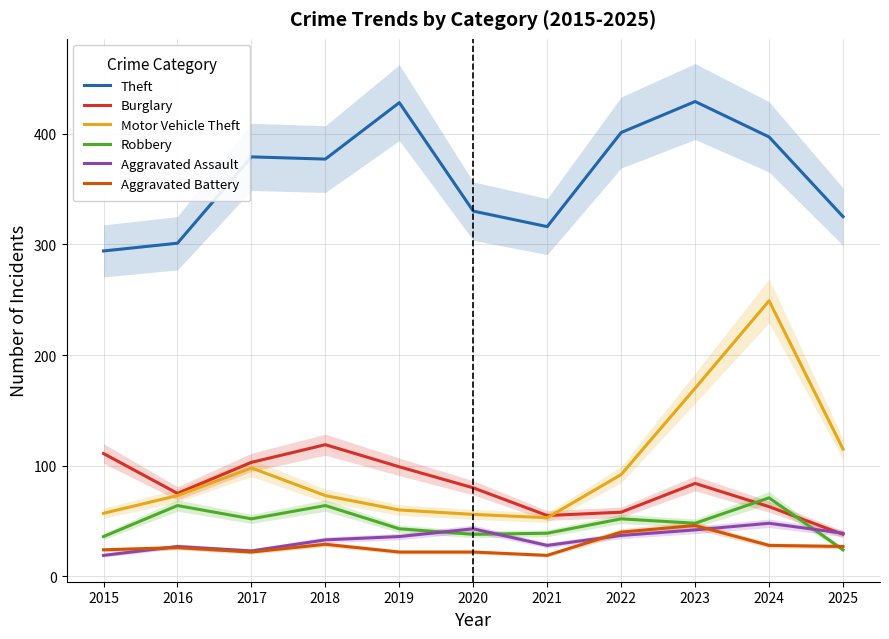

Reading left to right, transcribe all the data shown in this chart.

Theft: 2015=294	2016=301	2017=379	2018=377	2019=428	2020=330	2021=316	2022=401	2023=429	2024=397	2025=325
Burglary: 2015=111	2016=75	2017=103	2018=119	2019=99	2020=80	2021=55	2022=58	2023=84	2024=63	2025=38
Motor Vehicle Theft: 2015=57	2016=73	2017=98	2018=73	2019=60	2020=56	2021=53	2022=92	2023=170	2024=249	2025=115
Robbery: 2015=36	2016=64	2017=52	2018=64	2019=43	2020=38	2021=39	2022=52	2023=48	2024=71	2025=24
Aggravated Assault: 2015=19	2016=27	2017=23	2018=33	2019=36	2020=43	2021=28	2022=37	2023=42	2024=48	2025=39
Aggravated Battery: 2015=24	2016=26	2017=22	2018=29	2019=22	2020=22	2021=19	2022=40	2023=46	2024=28	2025=27